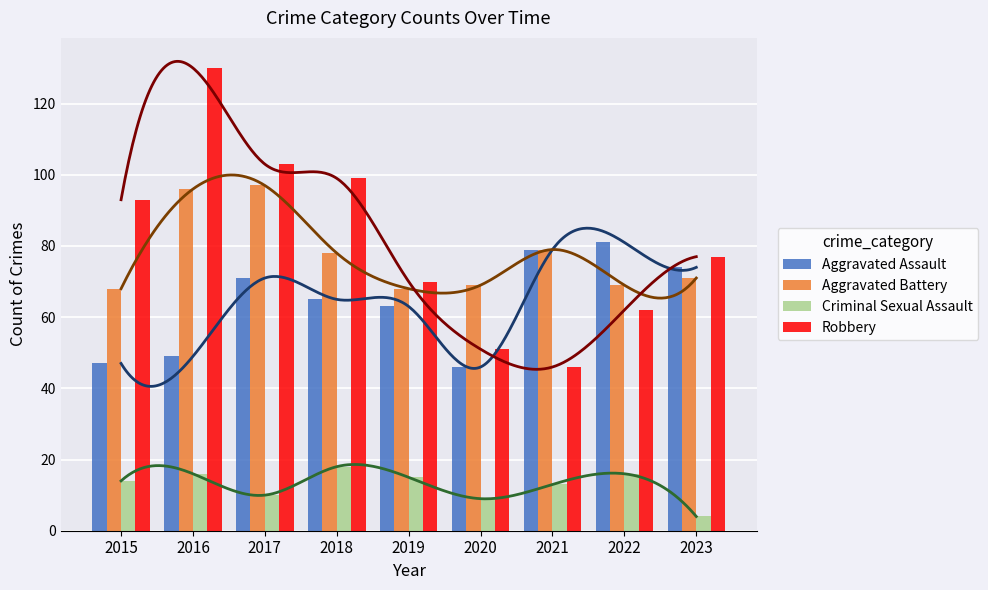

Rank the series at 2015 from lowest to highest value.

Criminal Sexual Assault, Aggravated Assault, Aggravated Battery, Robbery